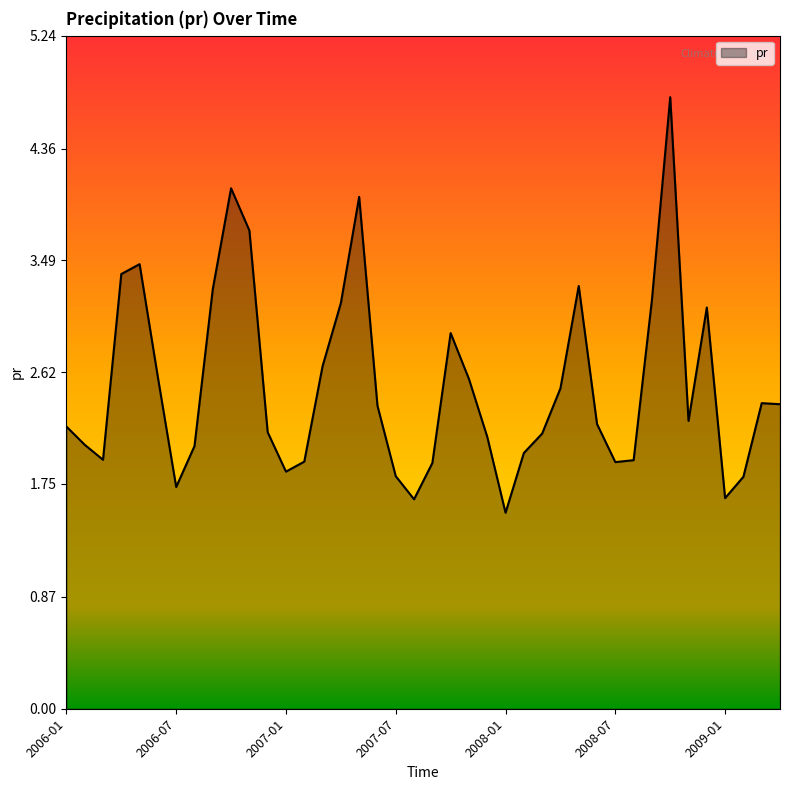

What is the greatest value displayed?

4.8